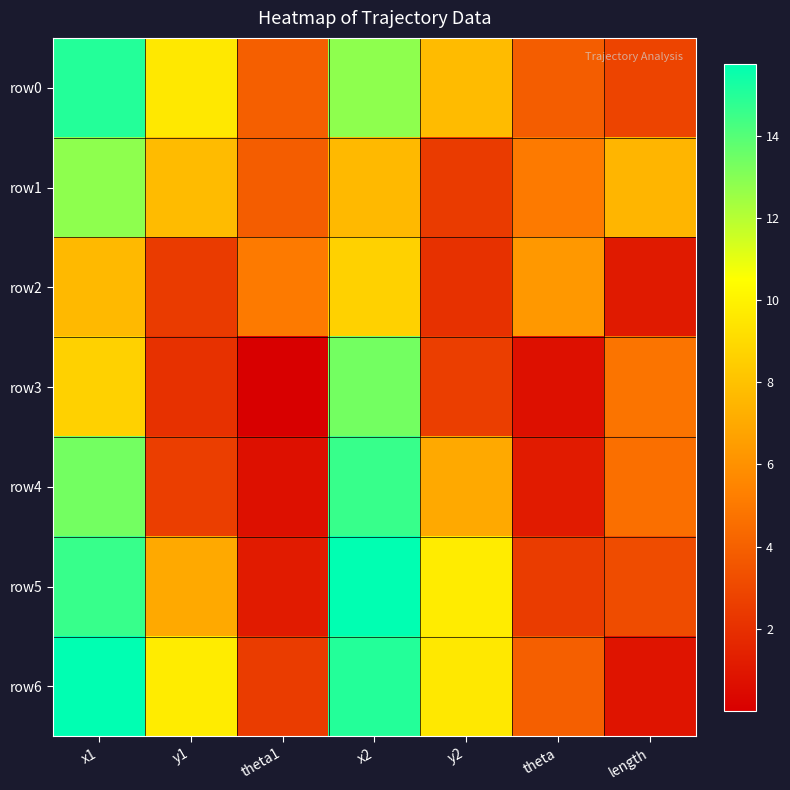

At which category does the chart reach its minimum across all series?

theta1